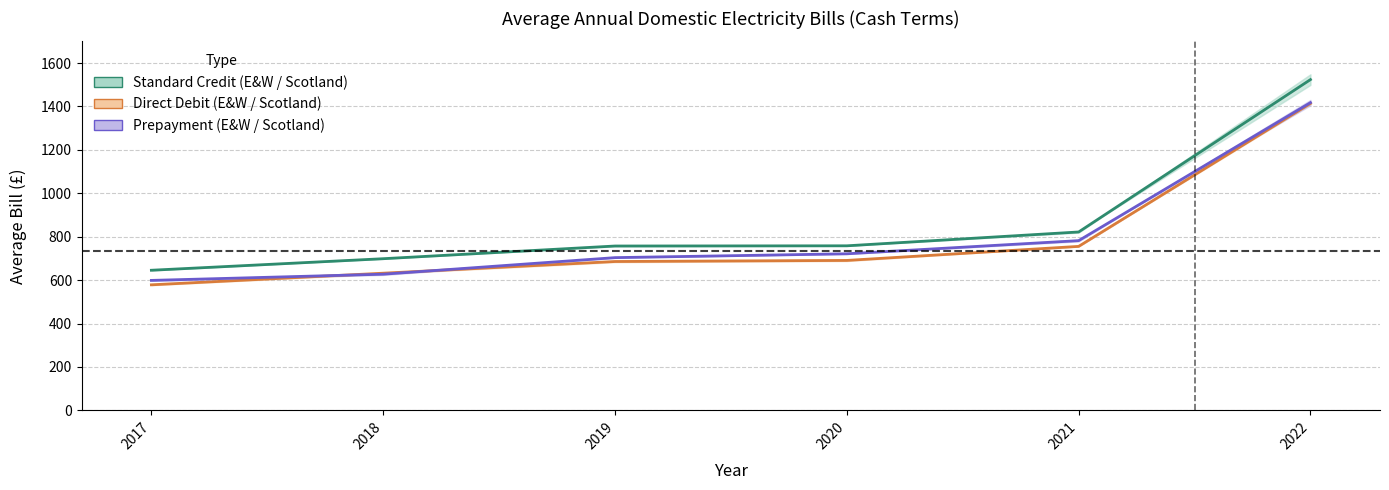

Count the number of categories in the chart.

6